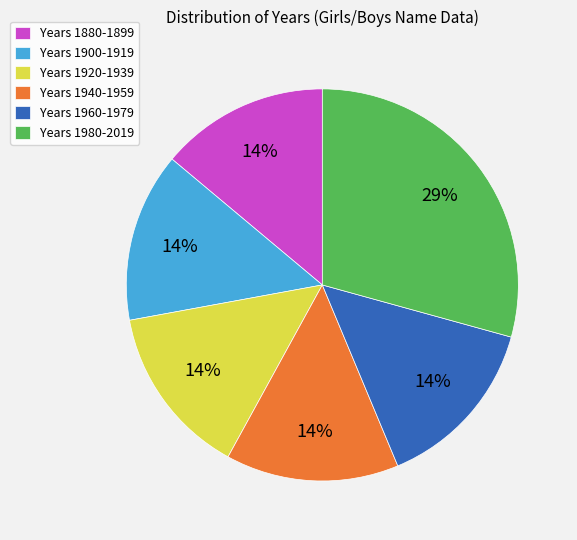

Between Years 1900-1919 and Years 1980-2019, which is larger?

Years 1980-2019